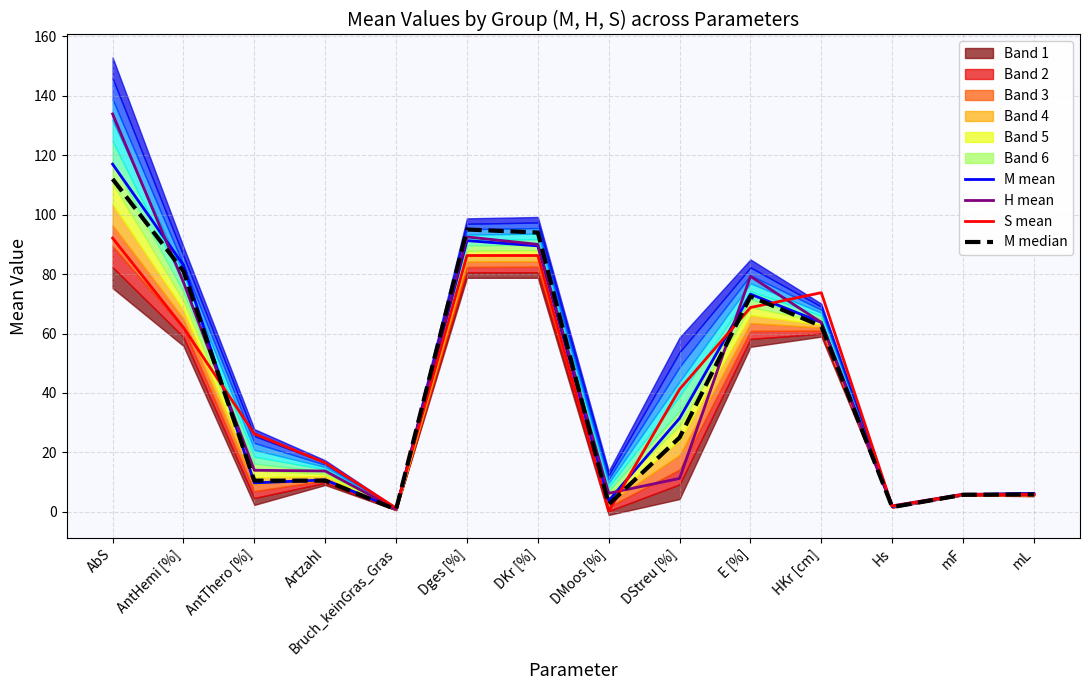

Where is H mean nearest to the value 67?

HKr [cm]